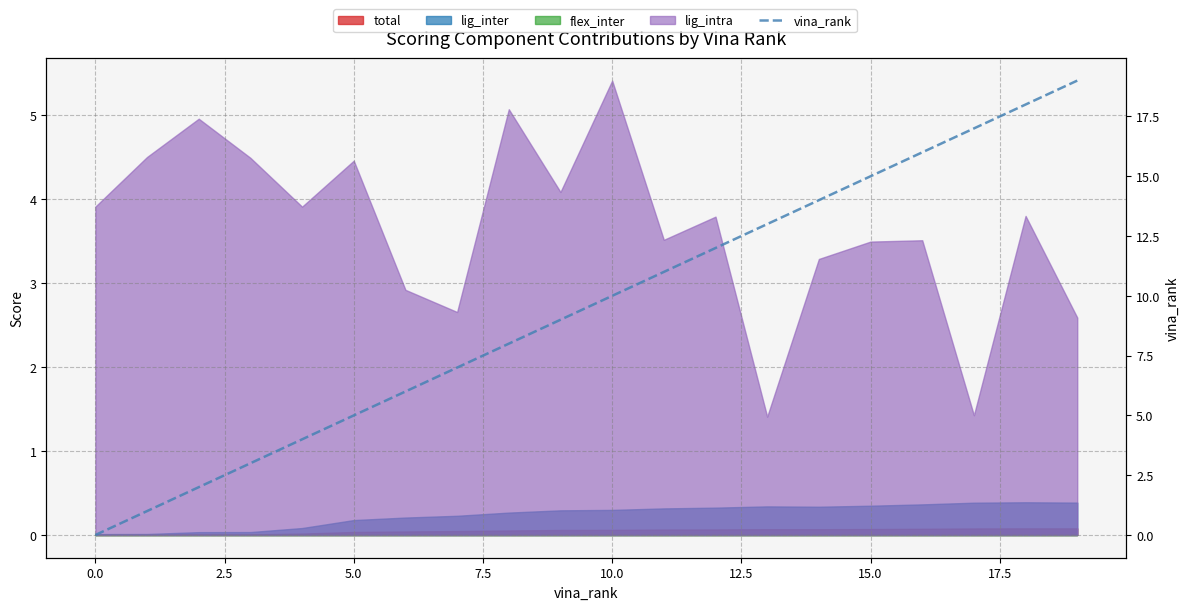

What position from the left is 16?

17